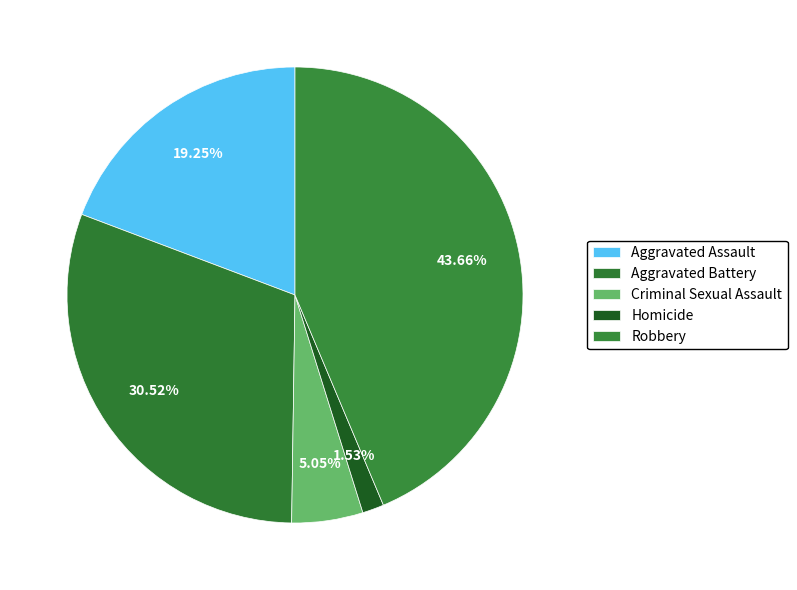

To the nearest percent, what portion does Robbery represent?

44%